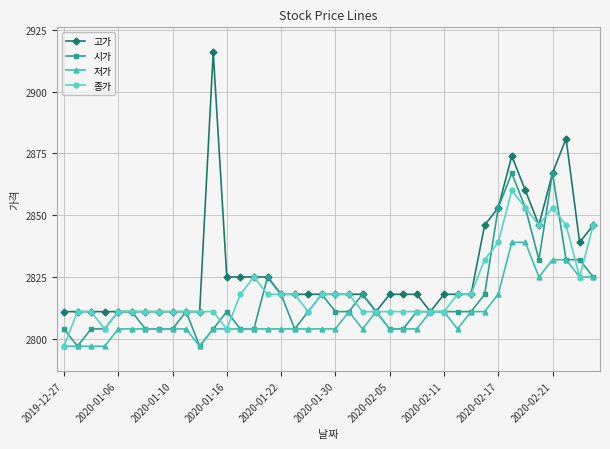

Which series has the largest total across all categories?

고가